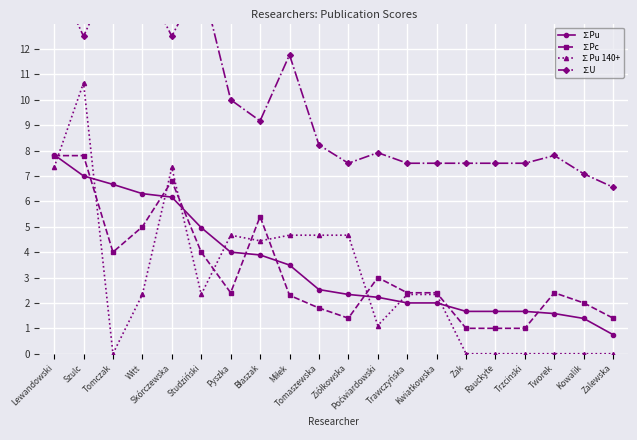

What is the sum of all ∑Pu 140+ values?

58.9